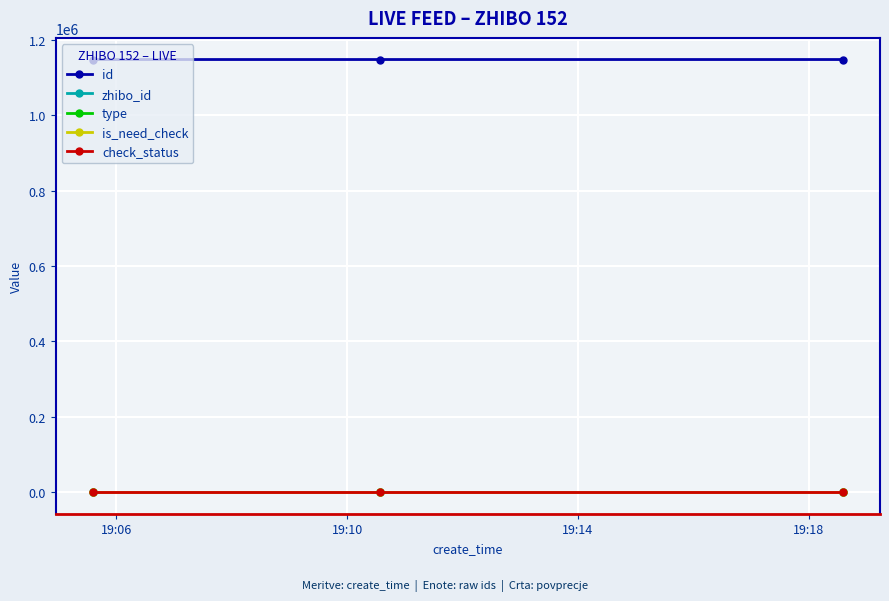

Is this an area chart (filled region under the line)?

No